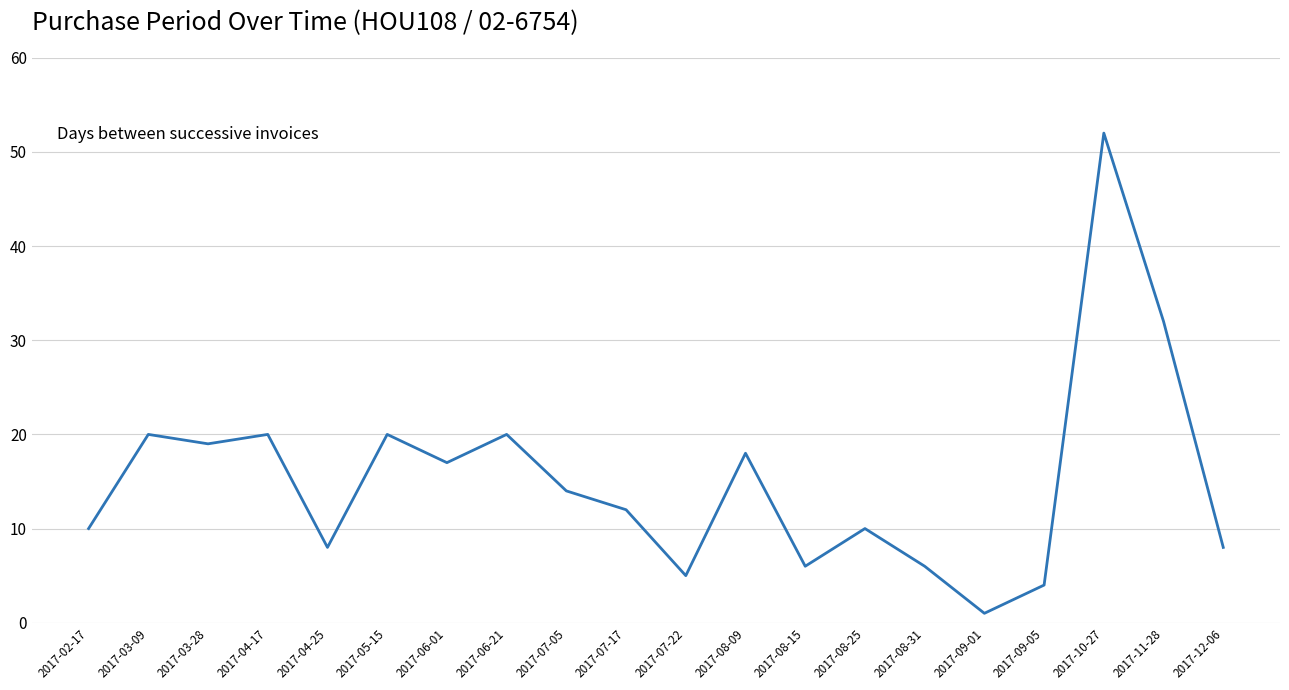

What is the maximum value shown in the chart?

52